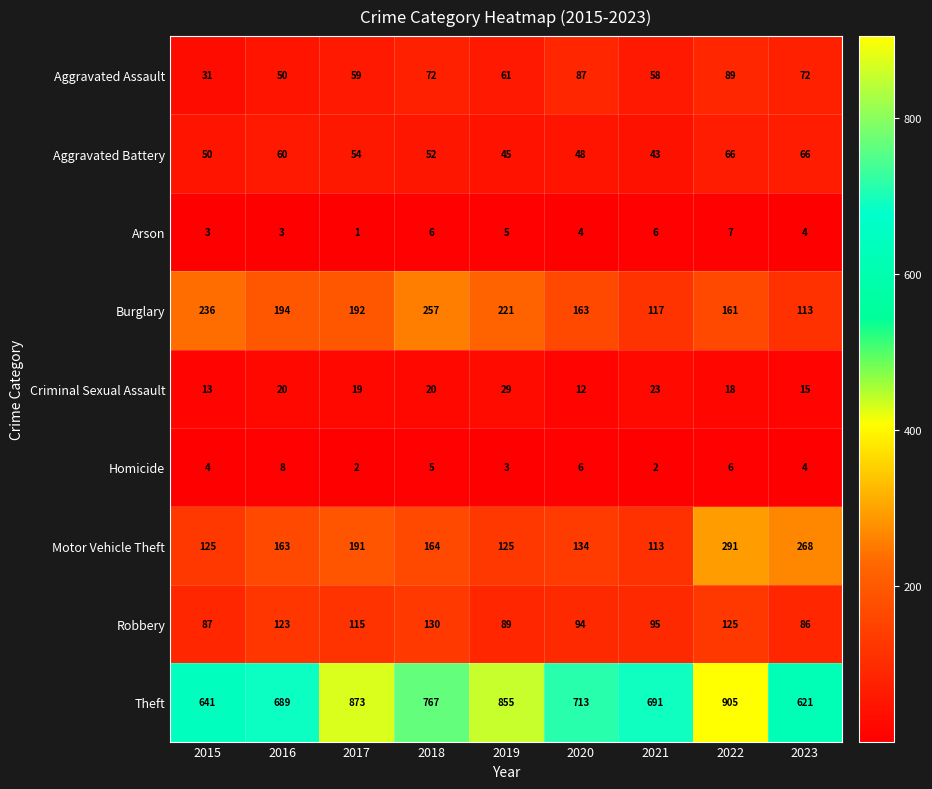

At which label does Aggravated Assault first exceed 61?

2018